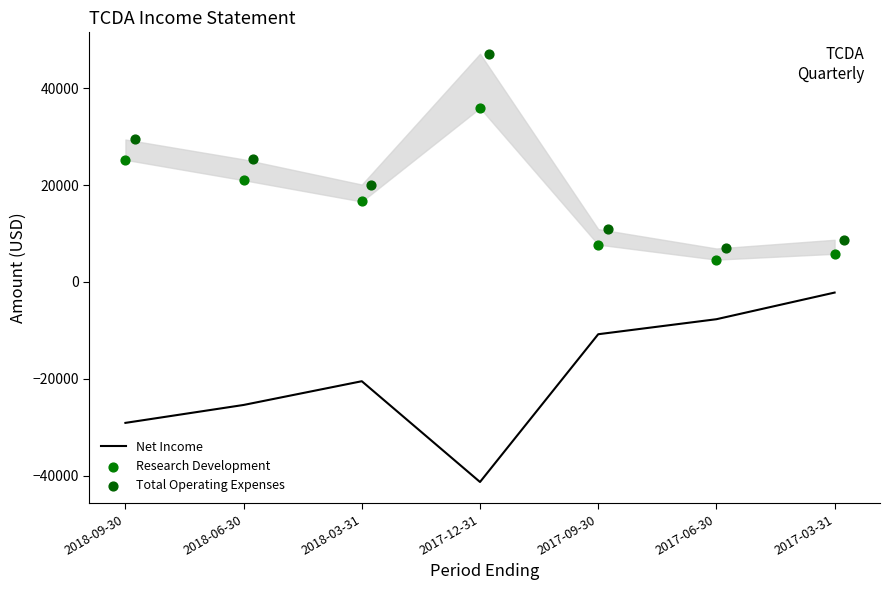

At how many categories does at least one series exceed 16013?

4